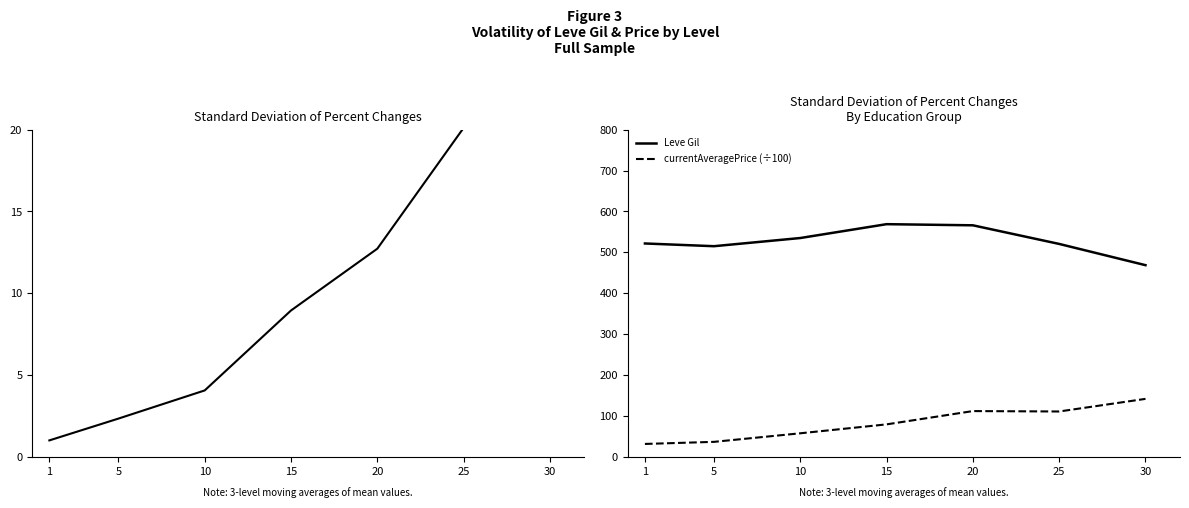

What is the approximate value of Leve Gil at 30?

468.6